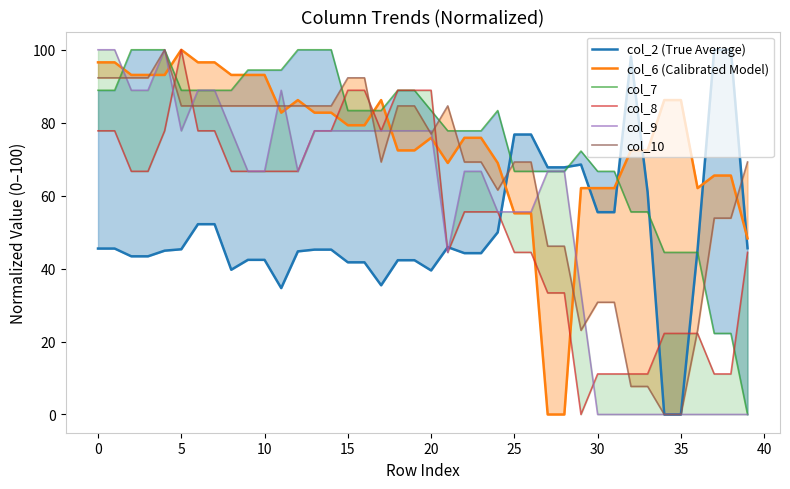

What is the sum of all col_10 values?

2630.8